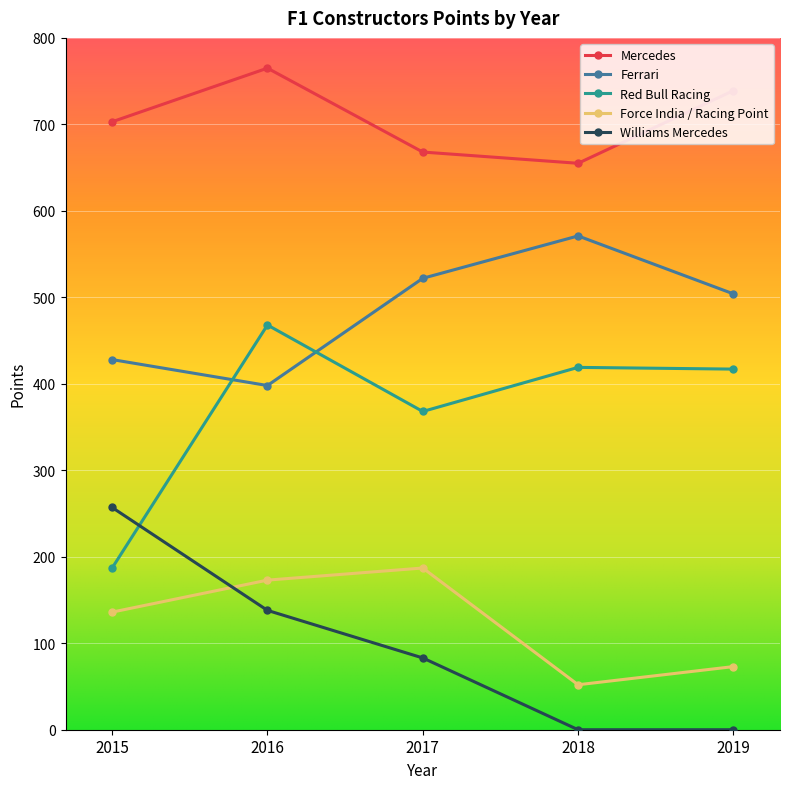

Which series has the largest range (max minus min)?

Red Bull Racing